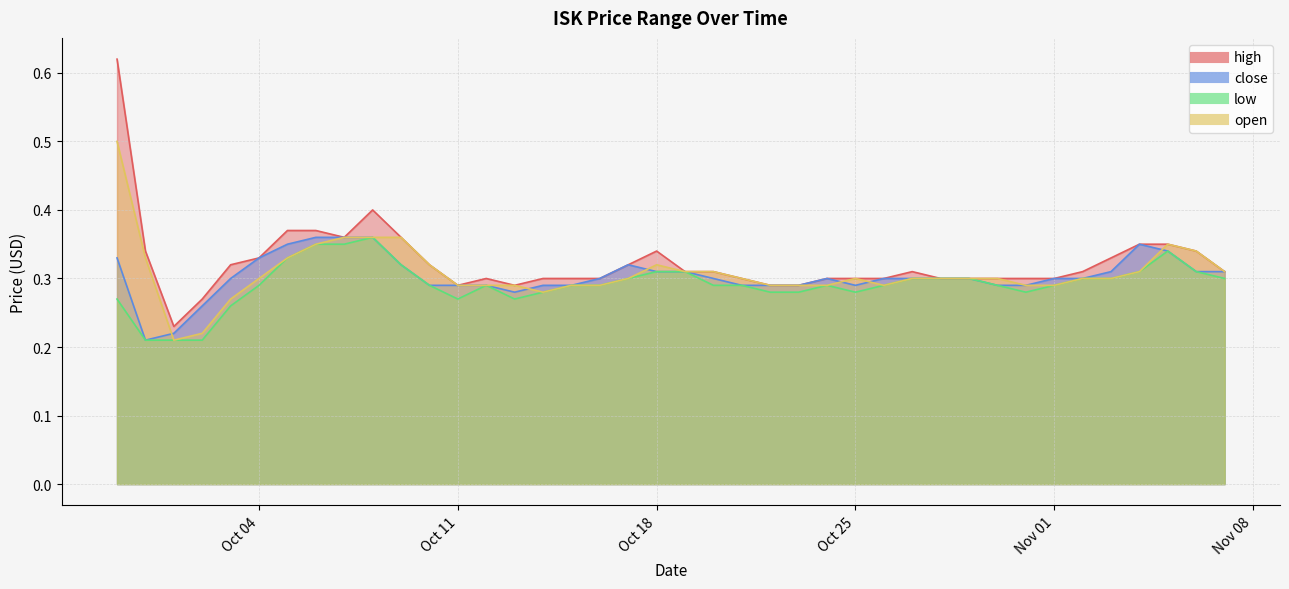

What are all the series names shown in the legend?

high, close, low, open